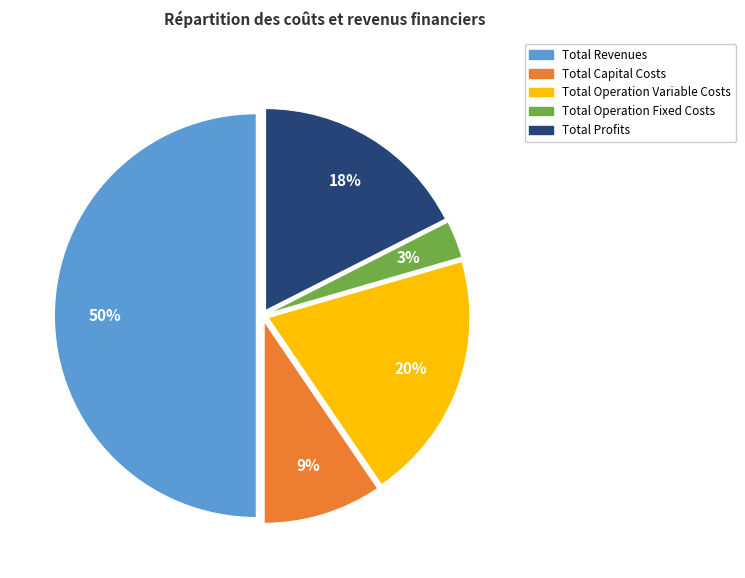

Count the number of slices in the pie.

5